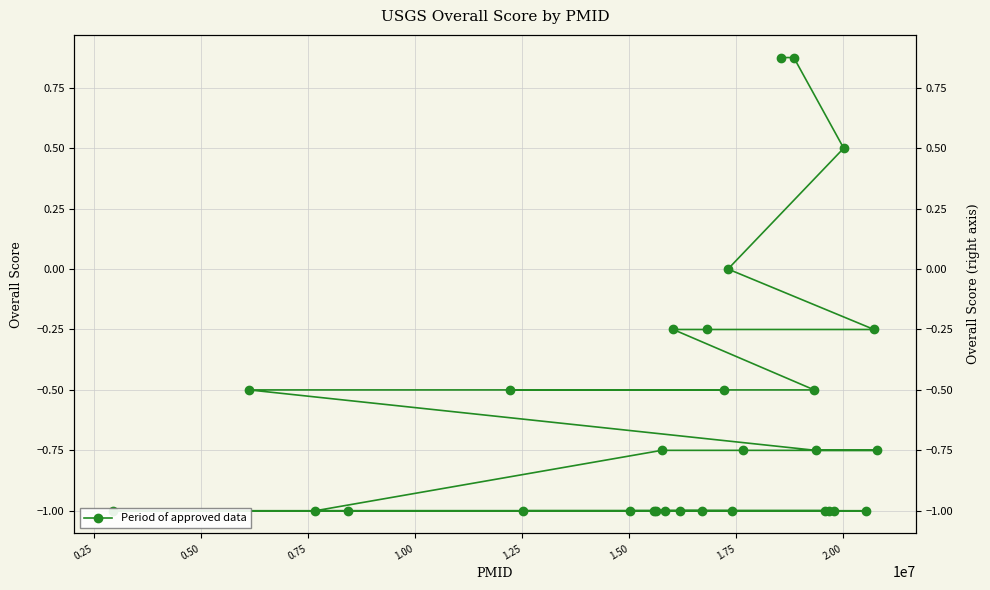

Is it true that the value at 11 is -1.3?

False